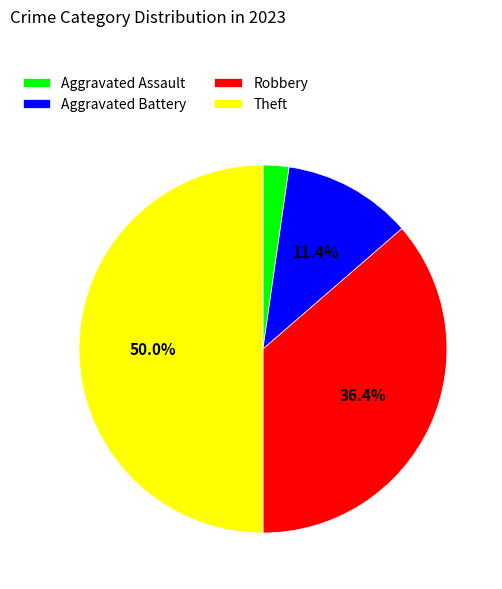

Is Robbery the majority of the pie?

No